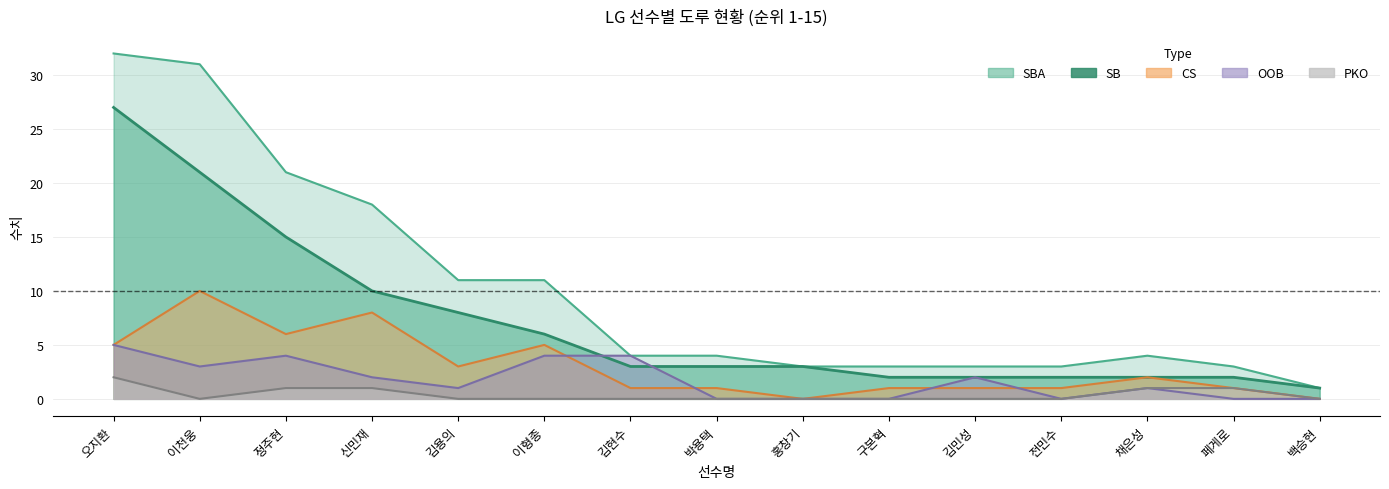

Which category has the lowest value in the CS series?

홍창기